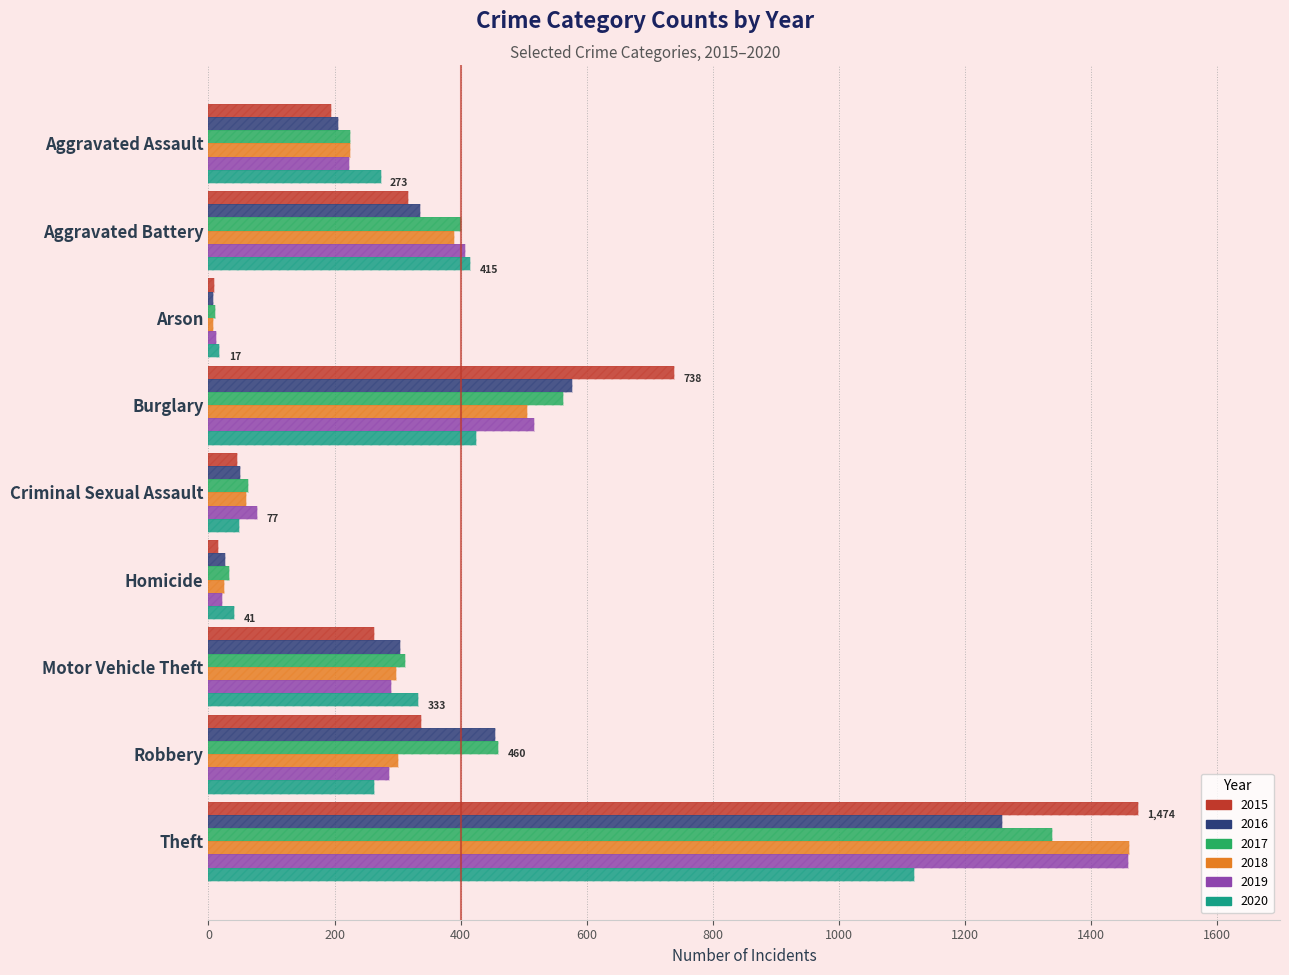

Which has a higher value, Criminal Sexual Assault or Motor Vehicle Theft?

Motor Vehicle Theft